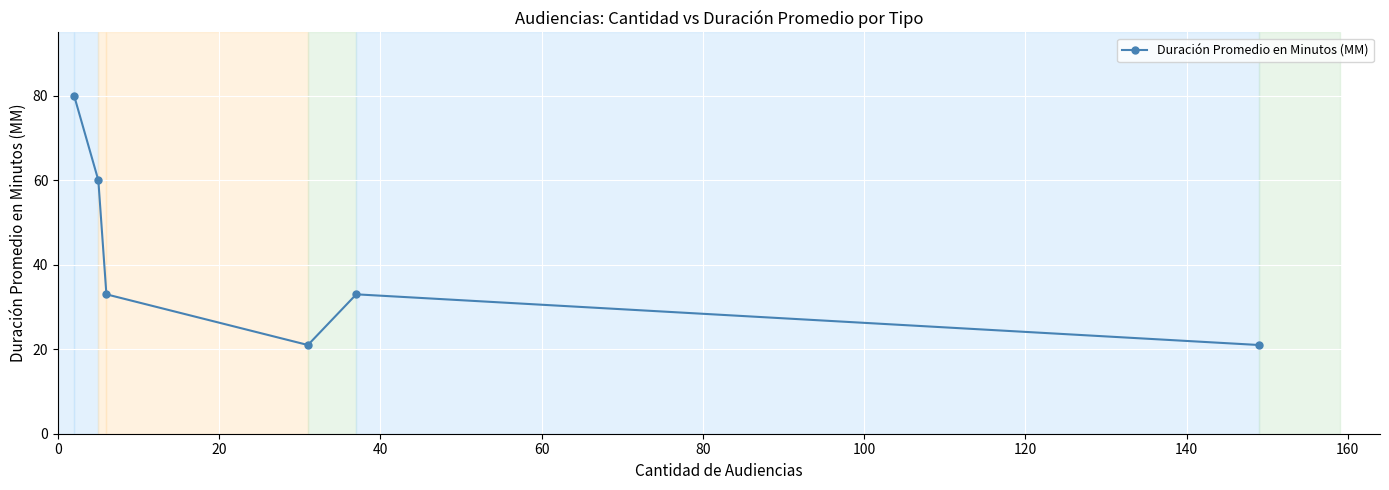

Reading left to right, list all the values displayed in this chart.

80	60	33	21	33	21